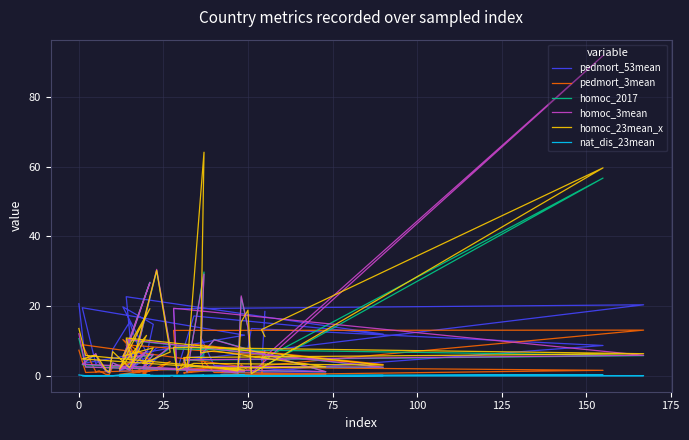

What is the value of the pedmort_3mean point at the 1st from the left?

7.3